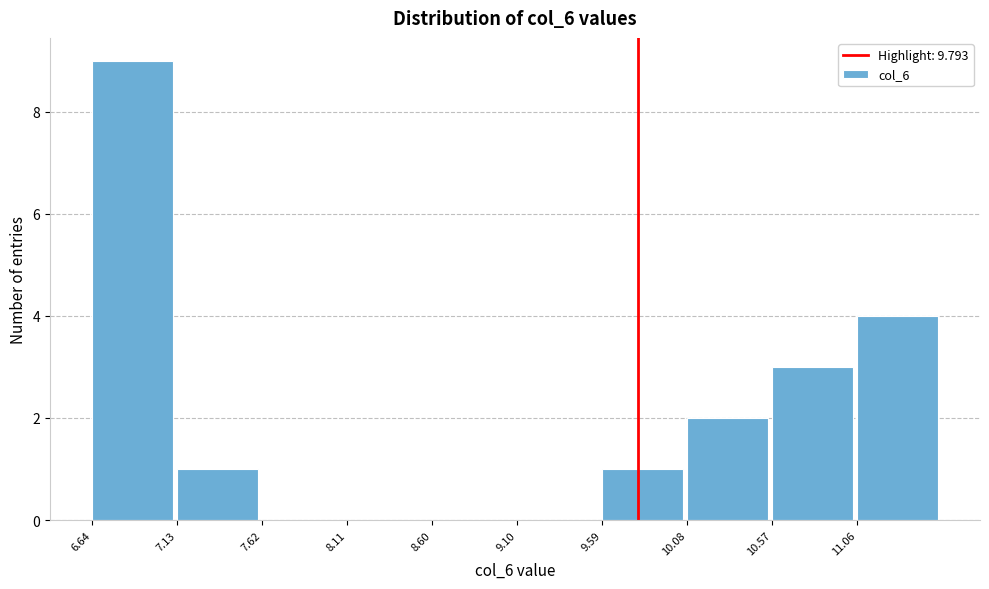

Reading left to right, list every bar in this chart as the range it spans on the x-axis followed by its height. Neither the bar edges nor the heights are printed on the chart, so give them approximately, as read against the axes.

6.65 to 7.15: 9
7.15 to 7.60: 1
7.60 to 8.10: 0
8.10 to 8.60: 0
8.60 to 9.10: 0
9.10 to 9.60: 0
9.60 to 10.10: 1
10.10 to 10.55: 2
10.55 to 11.05: 3
11.05 to 11.55: 4